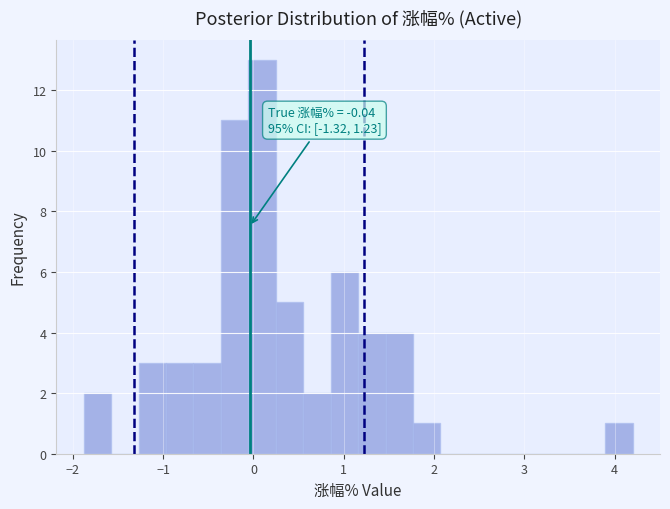

Read against the x-axis, roughly where is the centre of the tallest bar?

0.1